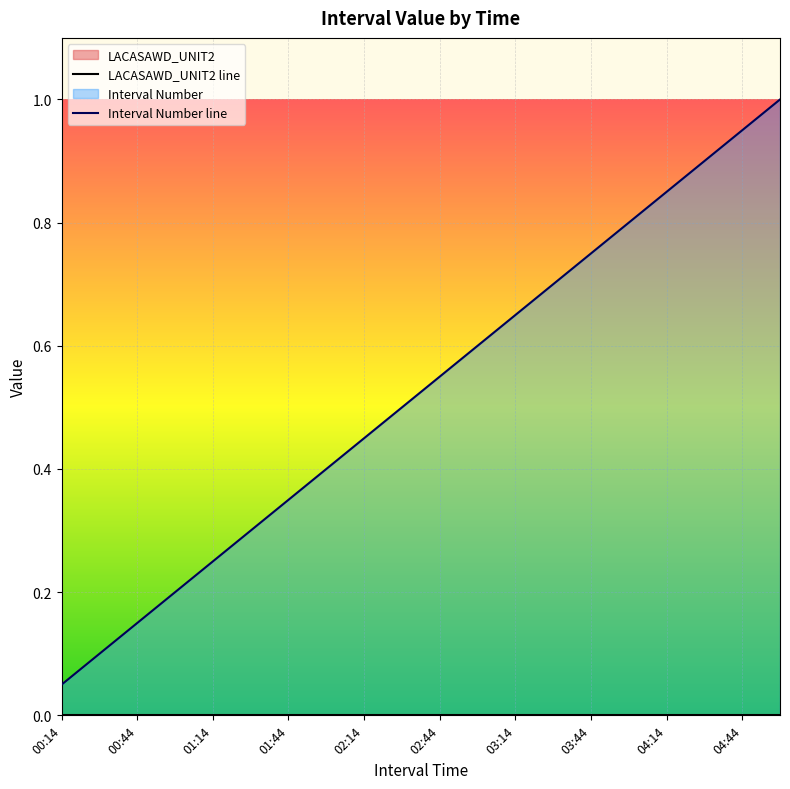

Reading right to left, extract all data points from this chart.

1.0	0.9	0.9	0.8	0.8	0.8	0.7	0.7	0.6	0.6	0.5	0.5	0.4	0.3	0.3	0.2	0.2	0.1	0.1	0.1